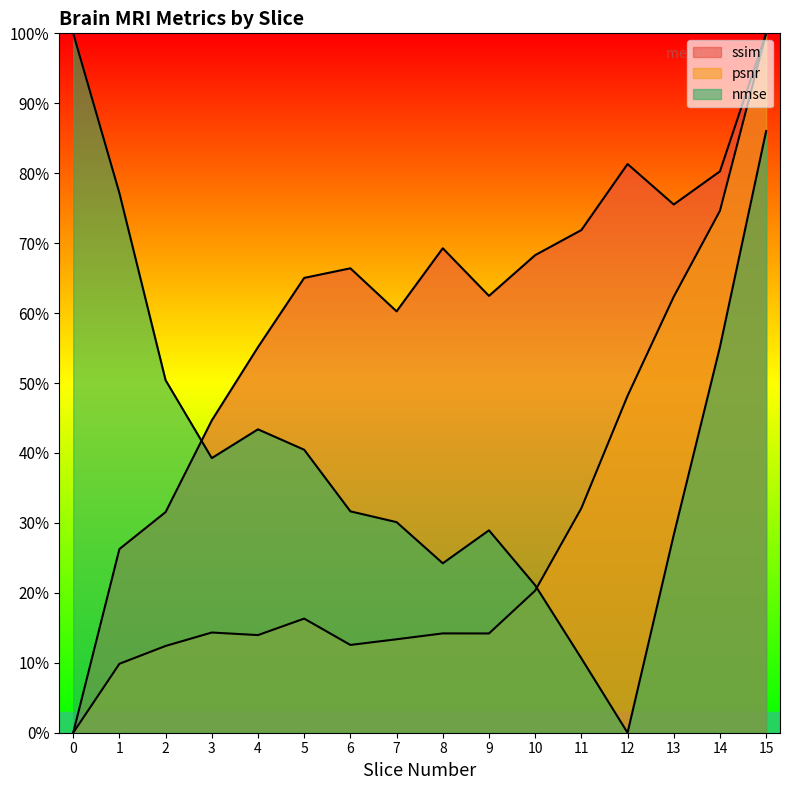

Read the psnr value at 15.

1.0